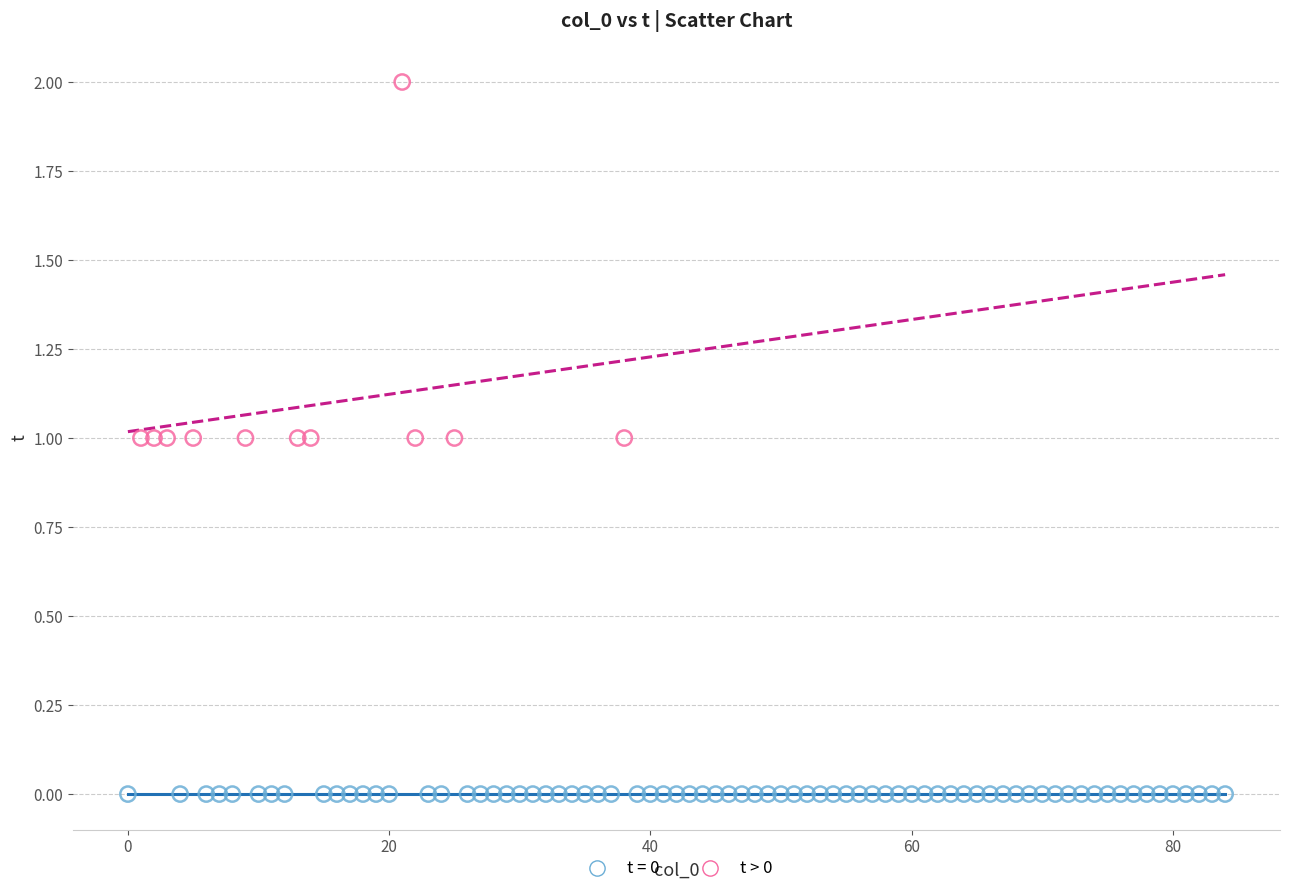

Which series reaches the maximum Y coordinate?

t > 0